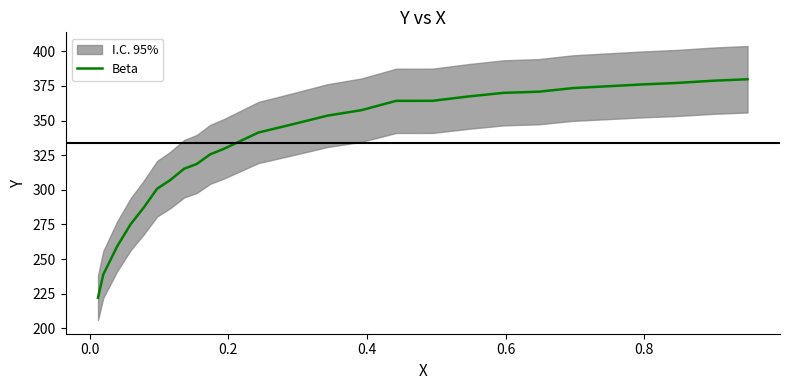

How many lines are shown in the chart?

1